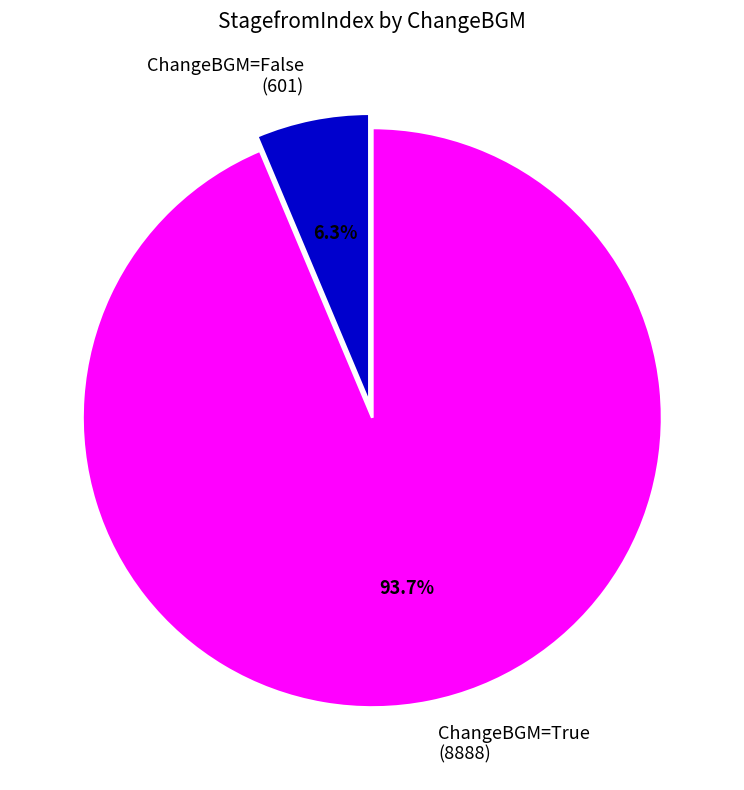

To the nearest percent, what is the average slice percentage?

50%